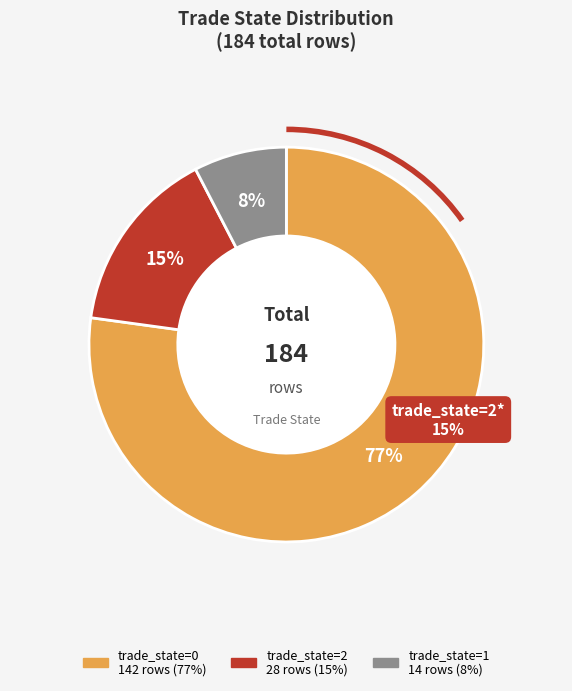

Rank the categories by value from lowest to highest.

1, 2, 0